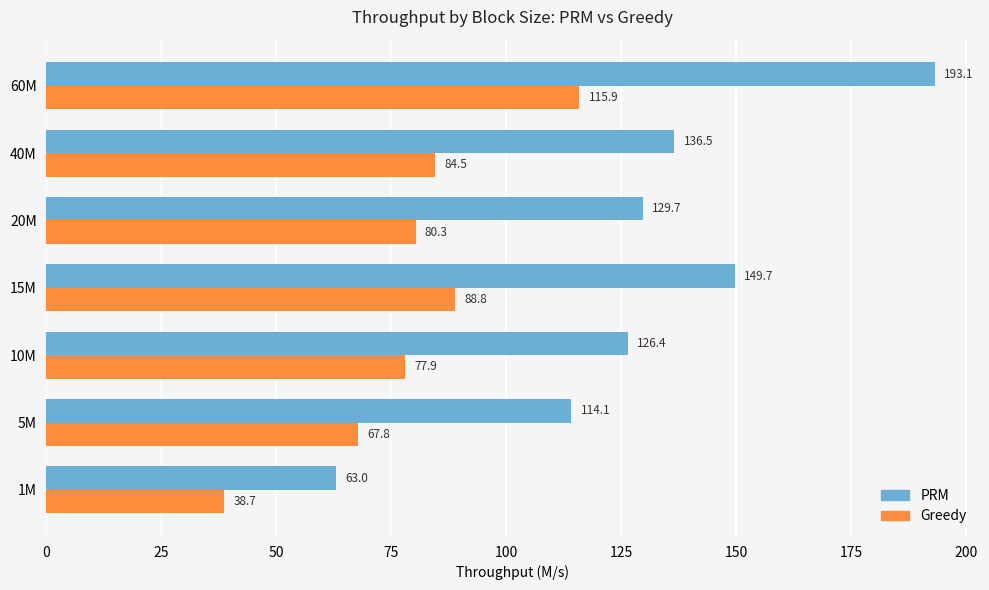

What is the difference between the maximum and minimum values in the Greedy series?

77.2